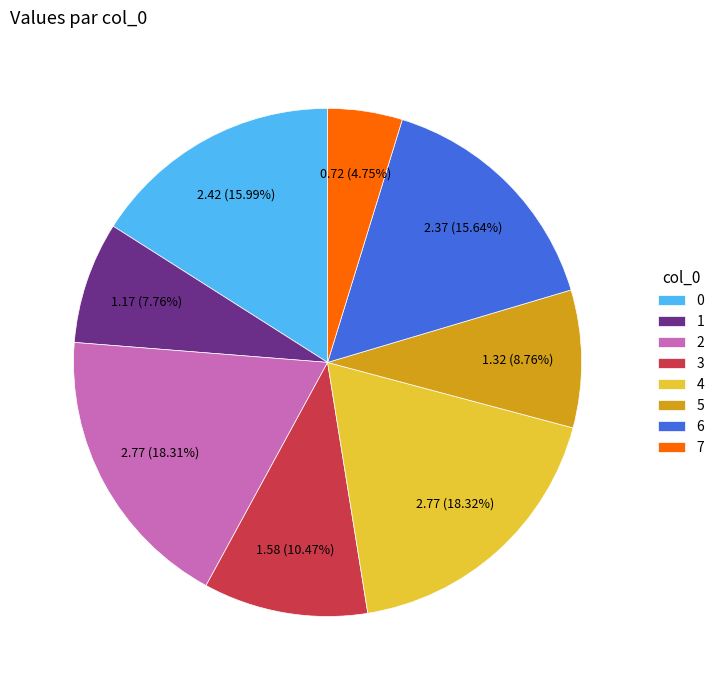

Between 3 and 1, which is larger?

3